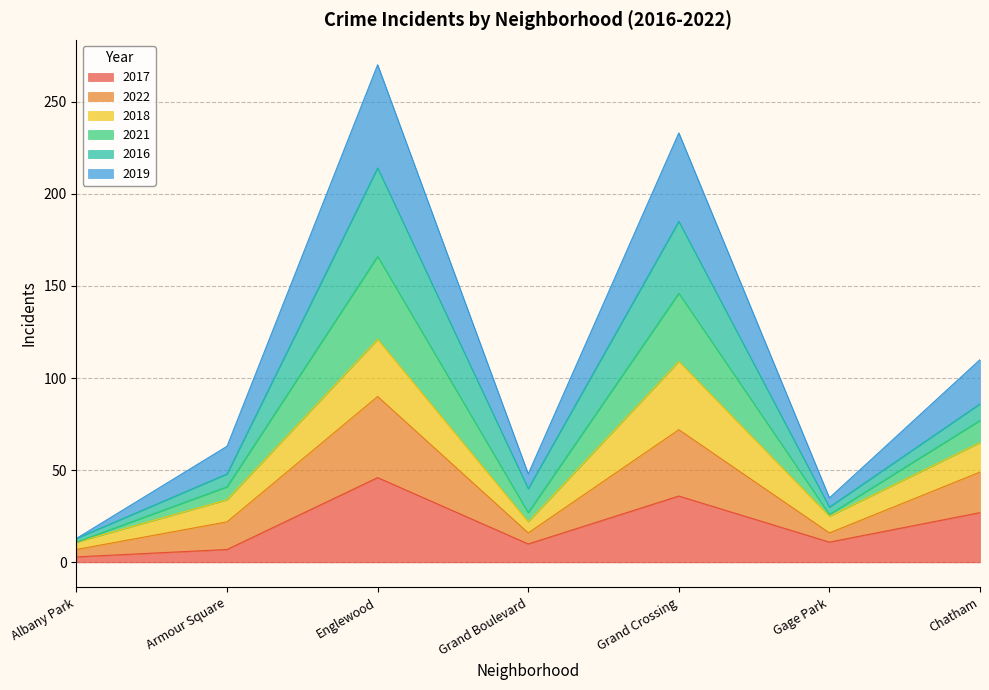

Which category has the highest value in the 2017 series?

Englewood